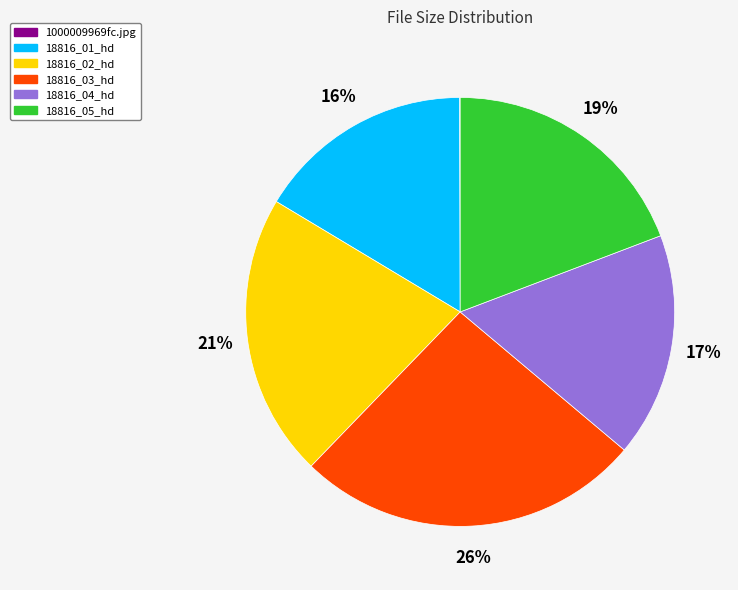

To the nearest percent, what is the difference between the 18816_03_hd and 18816_02_hd slice percentages?

5%